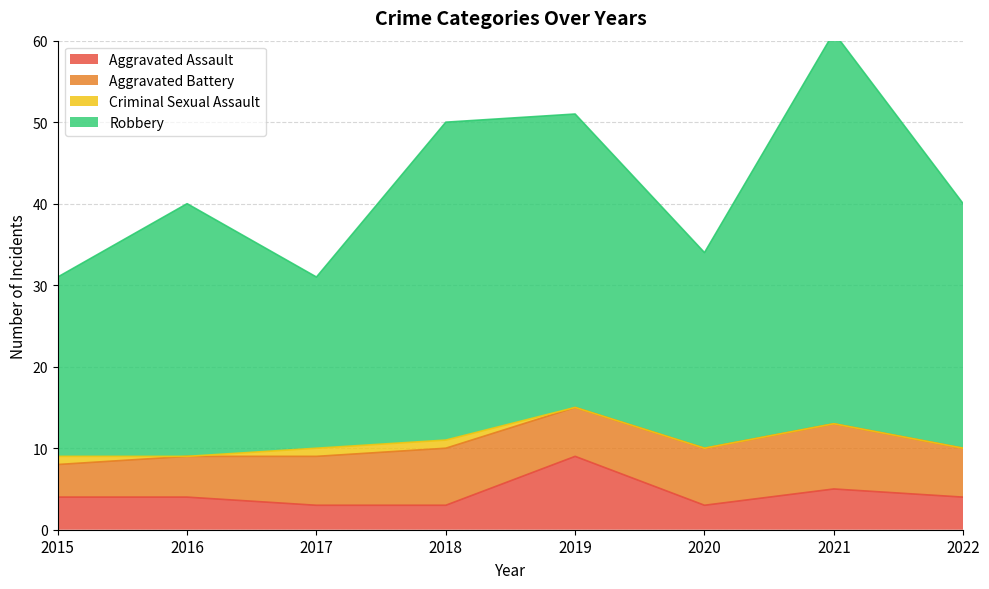

What is the minimum value shown in the chart?

3